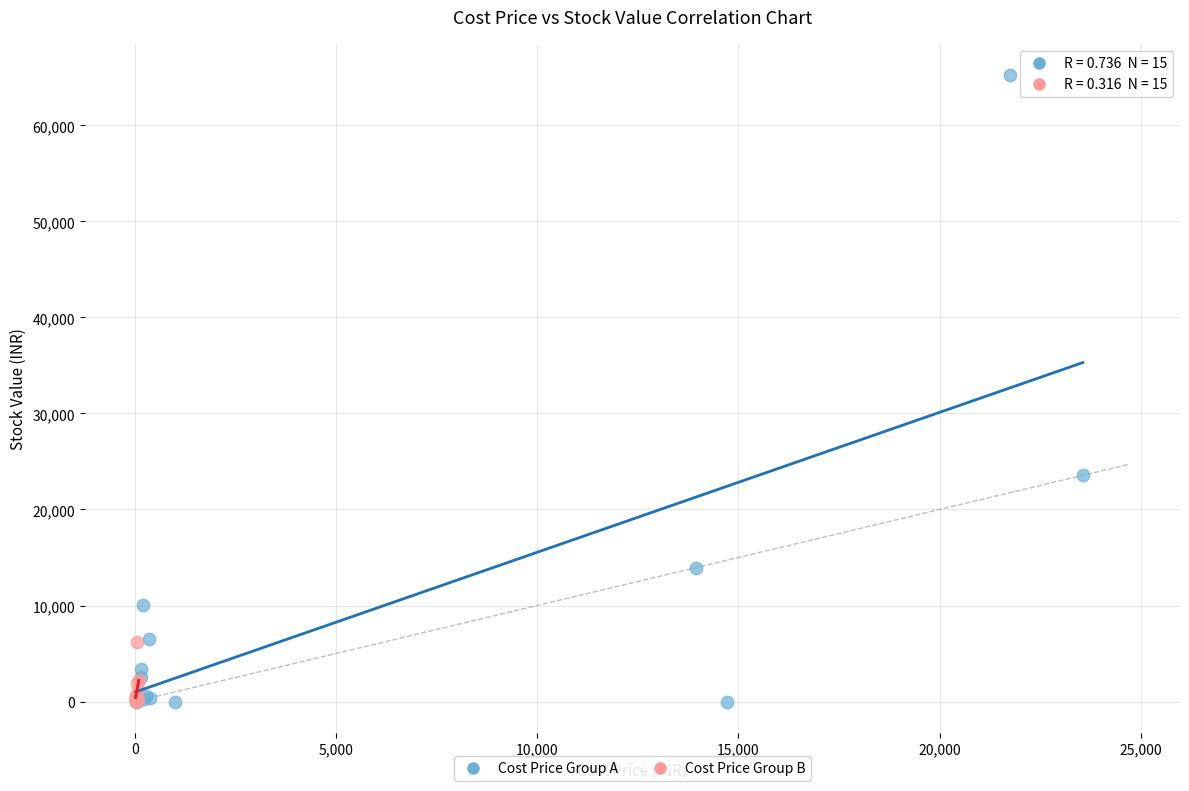

Which series contains the highest Y value?

Cost Price Group A